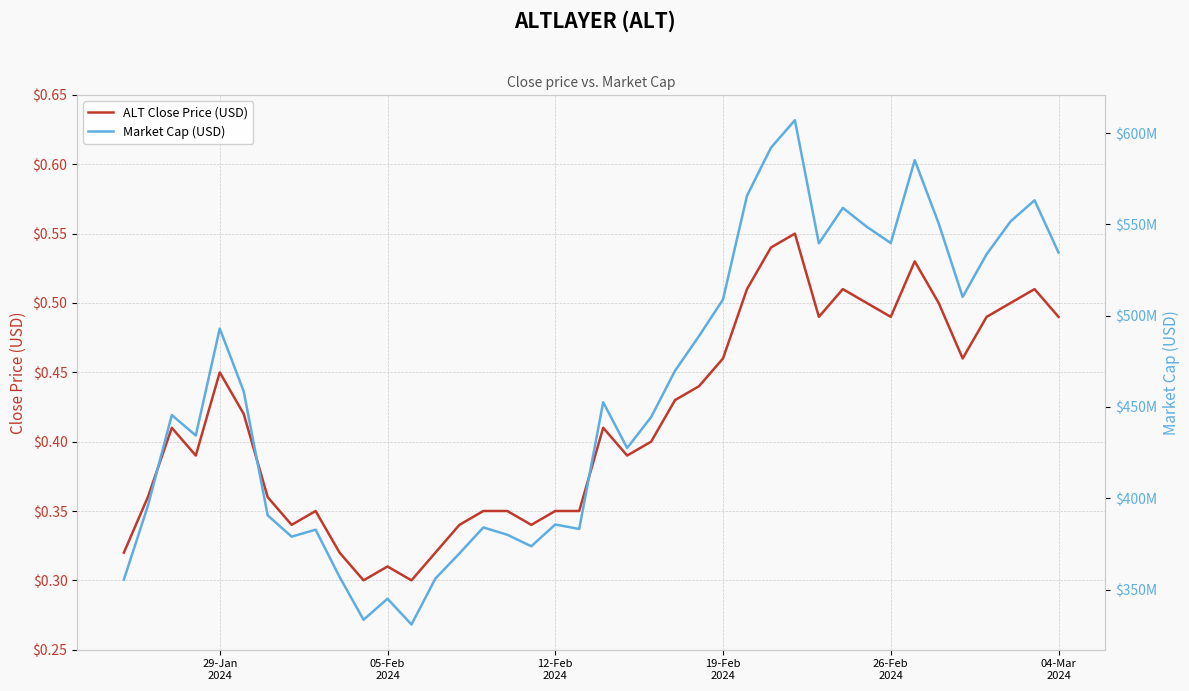

In ALT Close Price (USD), how many points are lower than both neighbors (excluding endpoints)?

9